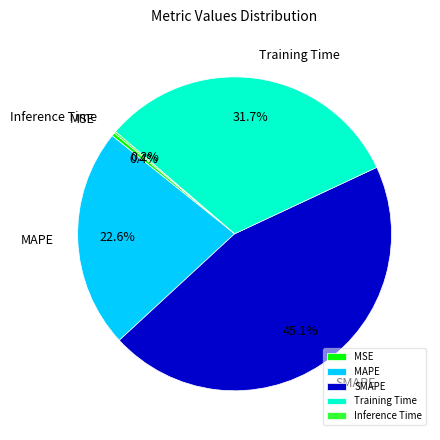

How much of the chart is everything except MAPE?

77.4%